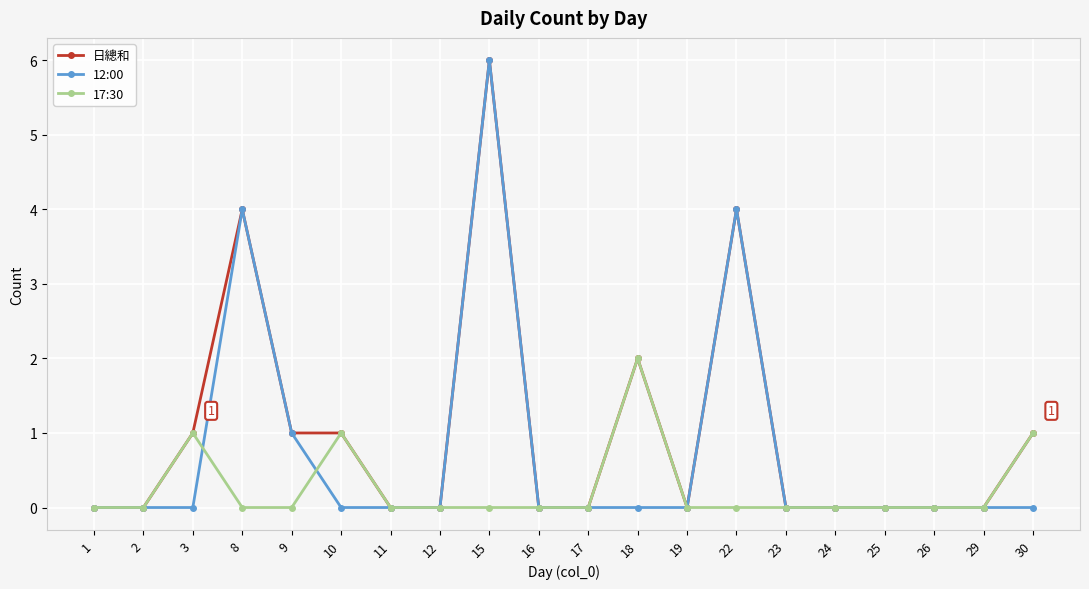

Rank the series by their average value, from highest to lowest.

日總和, 12:00, 17:30